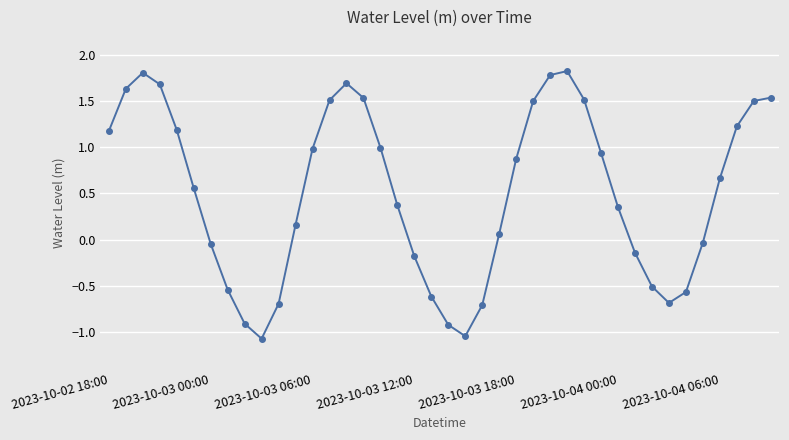

How many values are below 0?

15